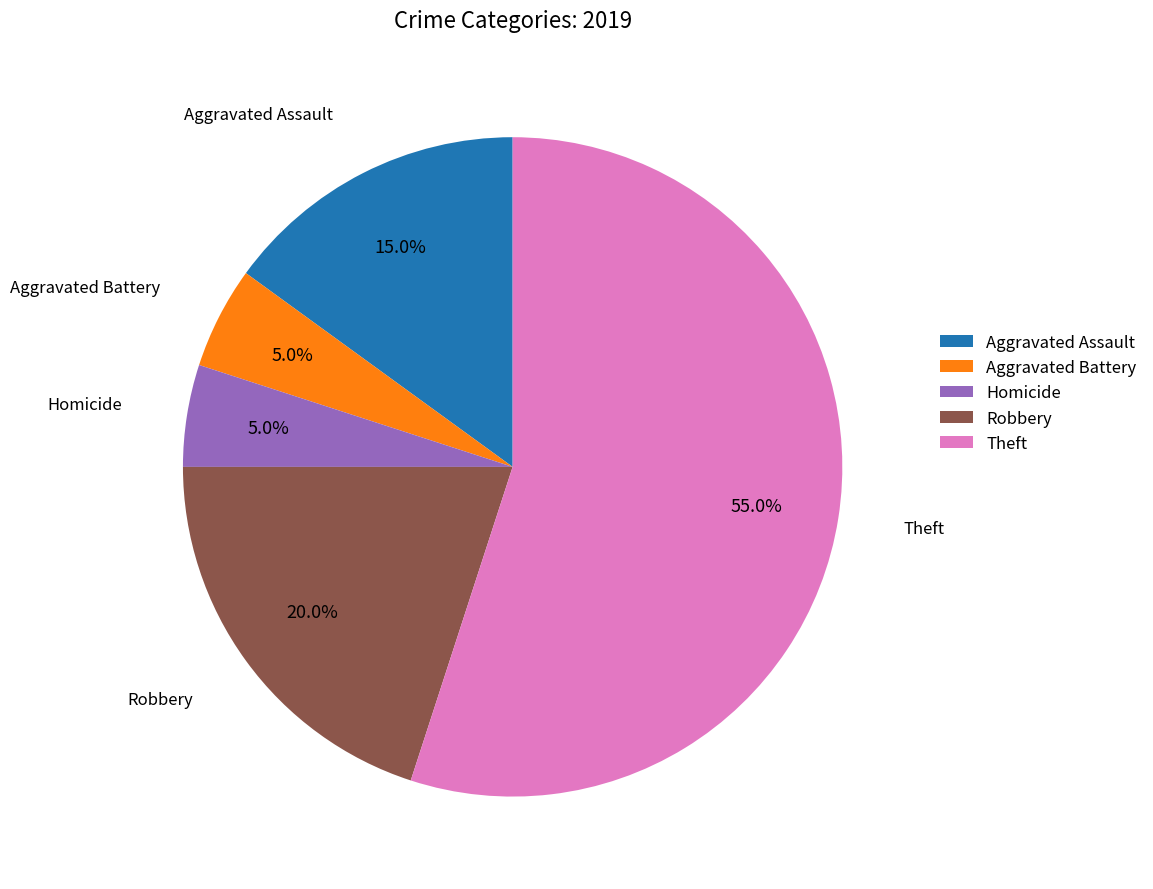

To the nearest percent, what is the average slice percentage?

20%